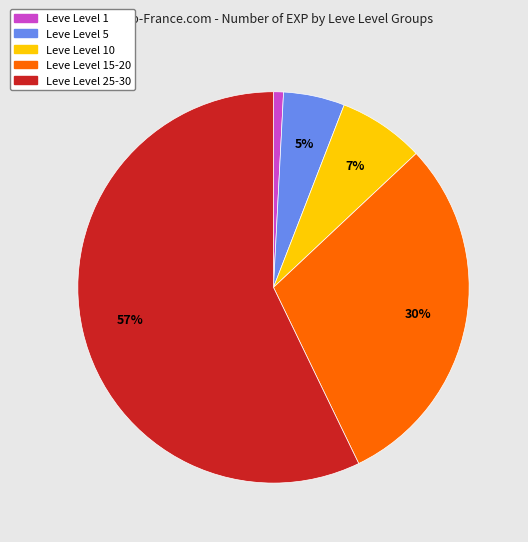

To the nearest percent, what is the average slice percentage?

20%